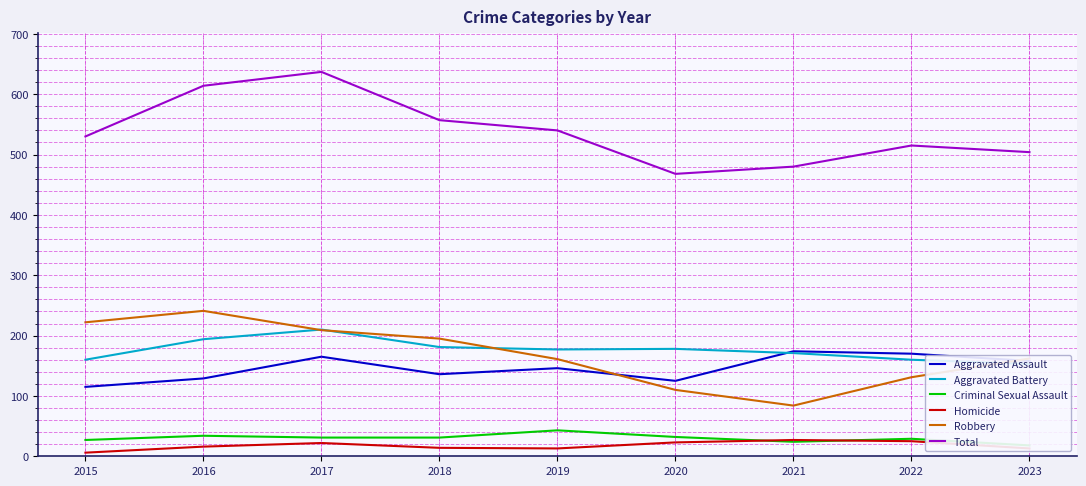

Is the value of Aggravated Battery at 2022 greater than the value of Aggravated Assault at 2018?

Yes